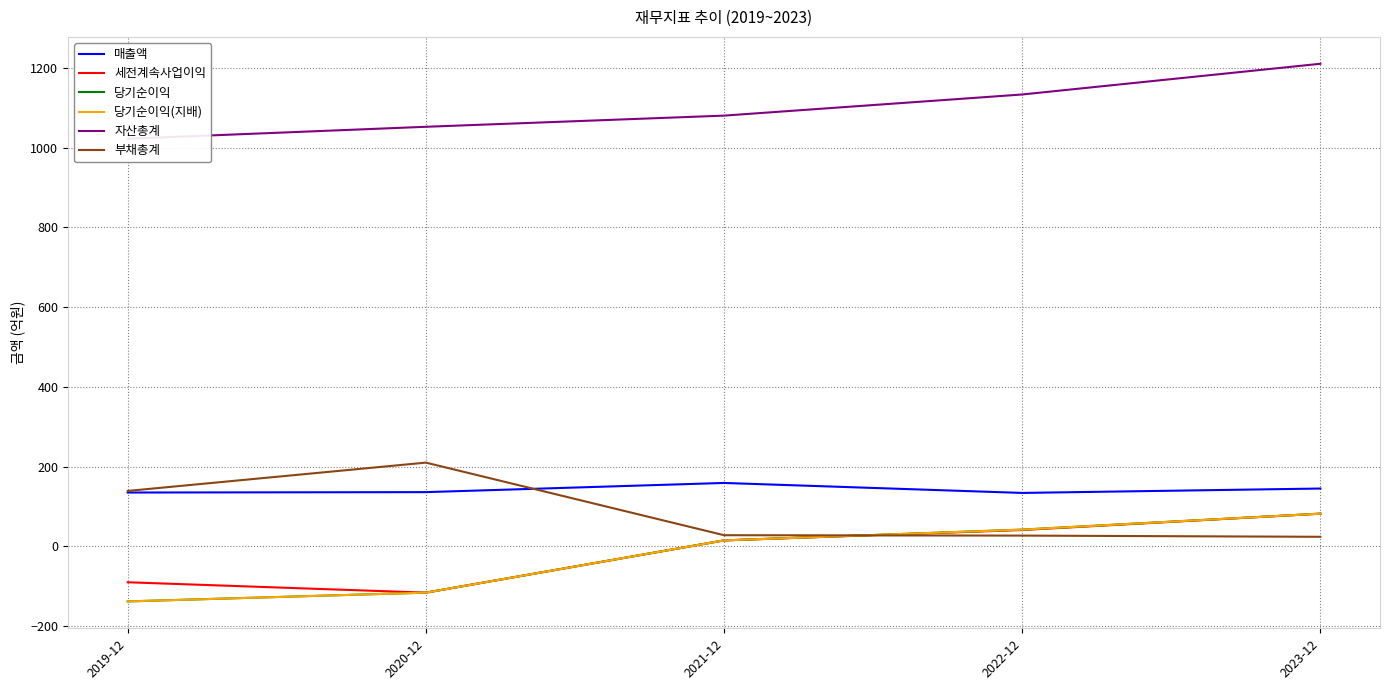

True or false: 세전계속사업이익 and 자산총계 intersect in this chart.

False